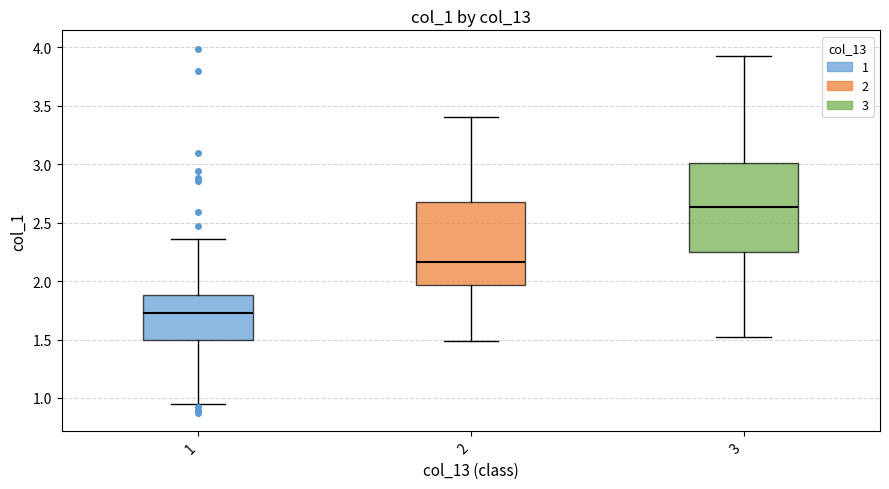

Which box's median line is the lowest?

1